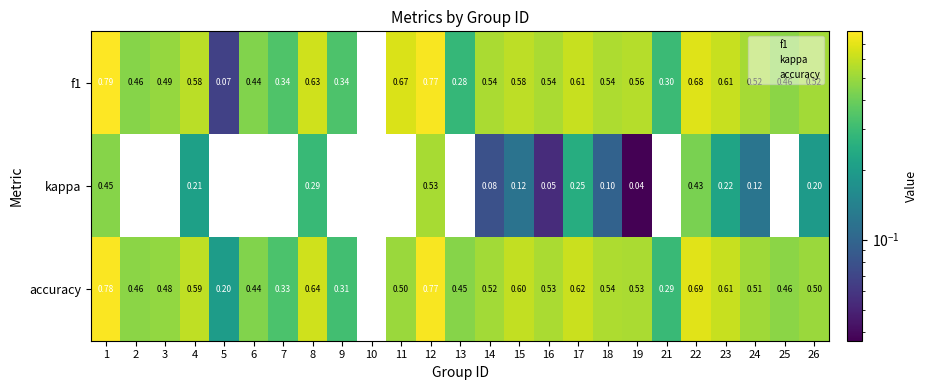

Which label corresponds to the largest value in the chart?

1